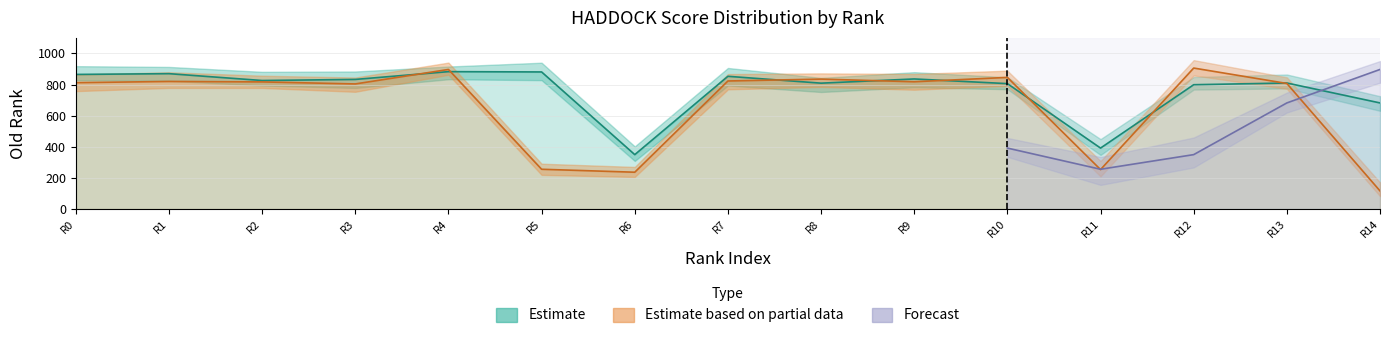

What is the value of the Estimate point at the 2nd from the left?

870